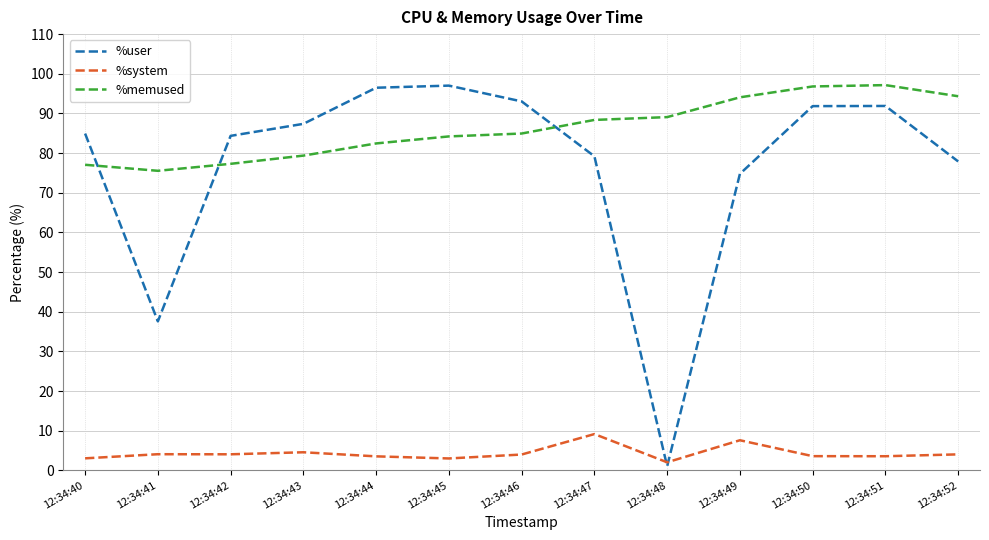

Rank the series at 12:34:41 from highest to lowest value.

%memused, %user, %system